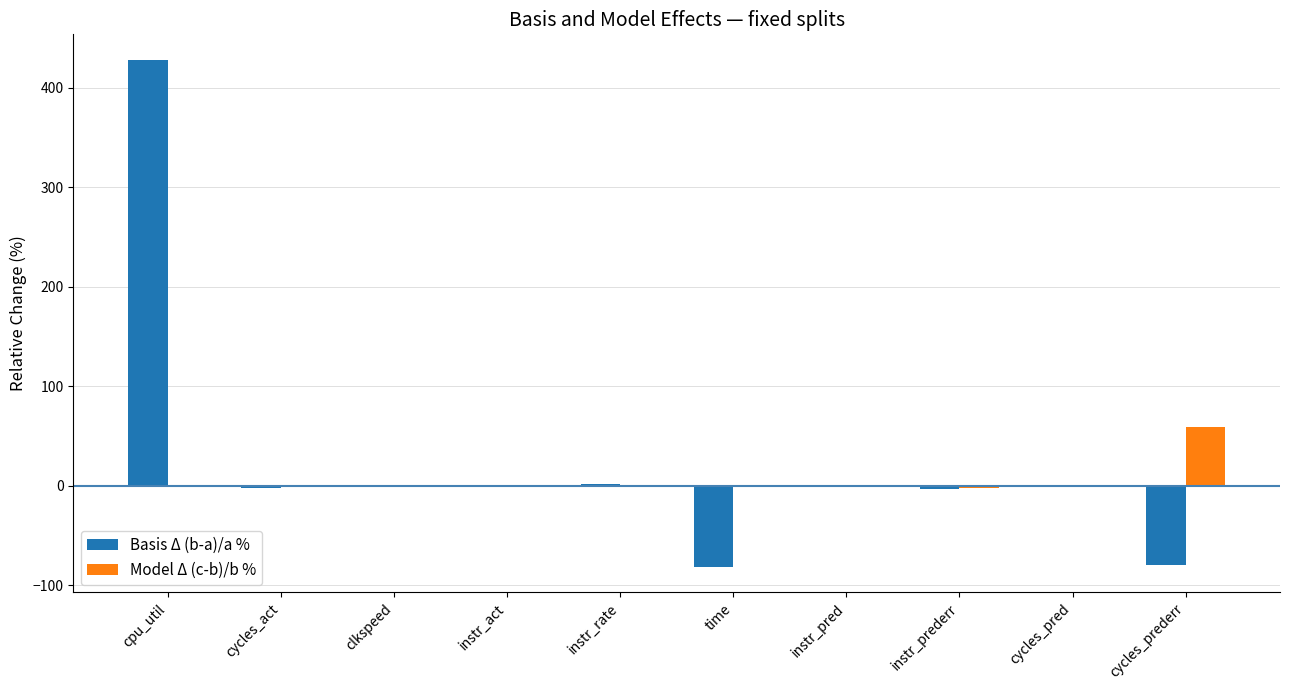

What is the average value of the Basis Δ (b-a)/a % series?

26.4